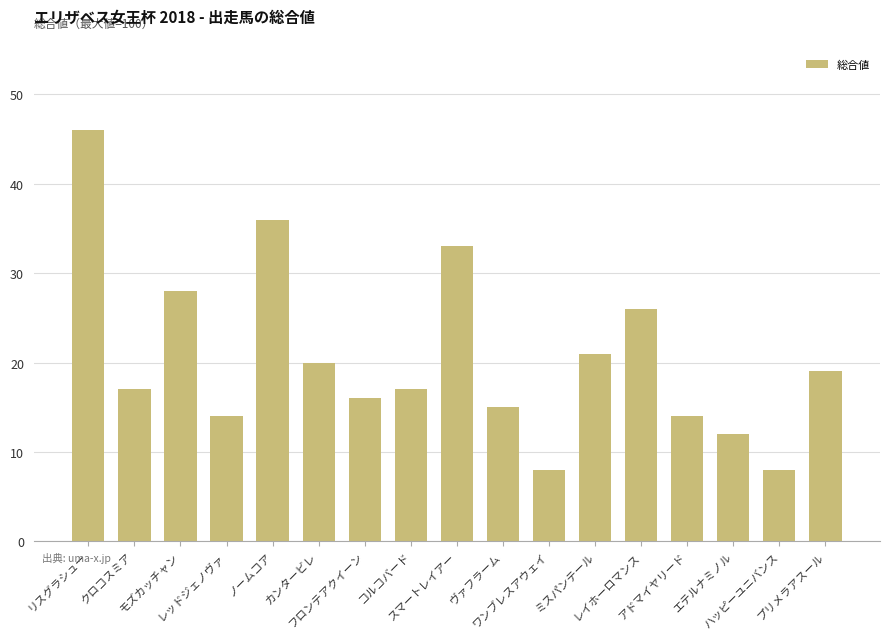

What is the smallest value displayed?

8